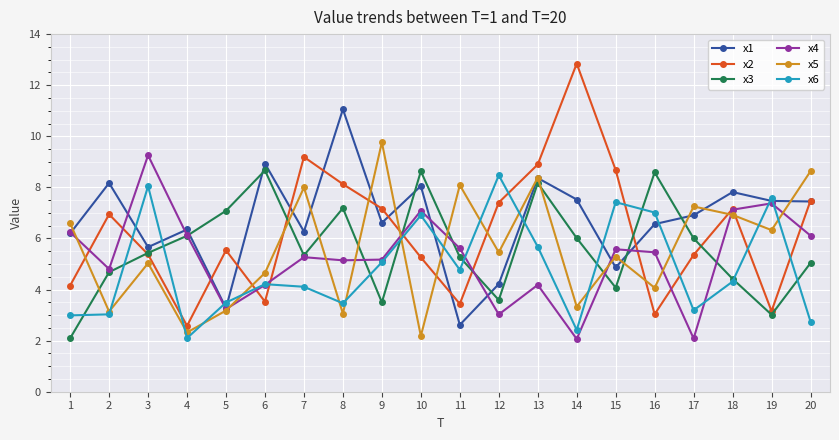

What is the spread (max minus min) of values at 9?

6.3